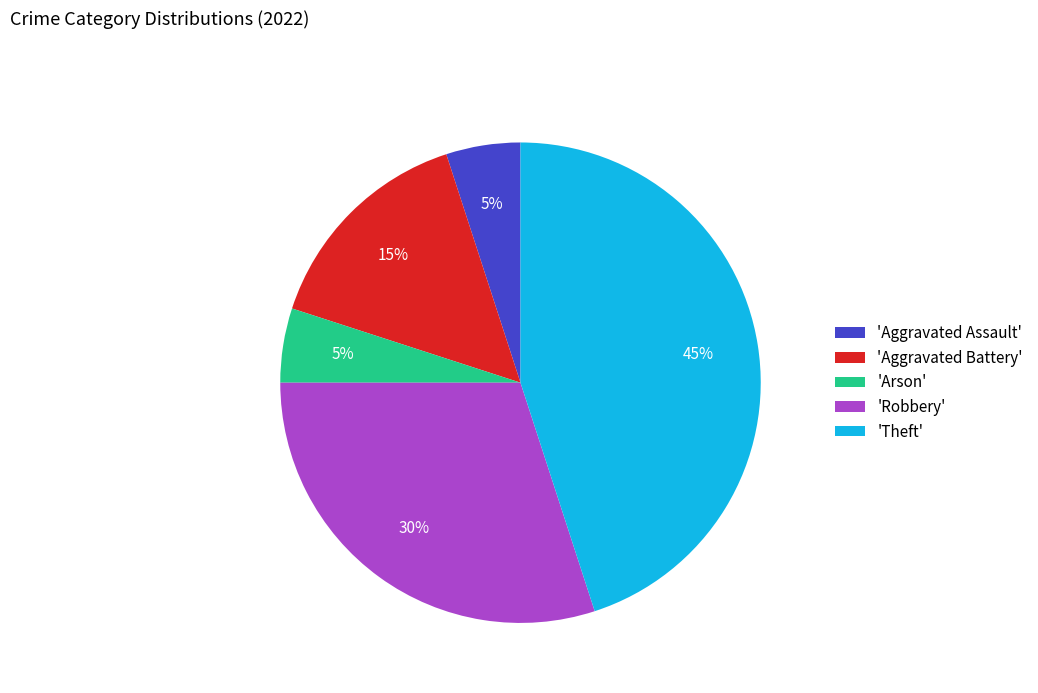

Is 'Aggravated Assault' the majority of the pie?

No